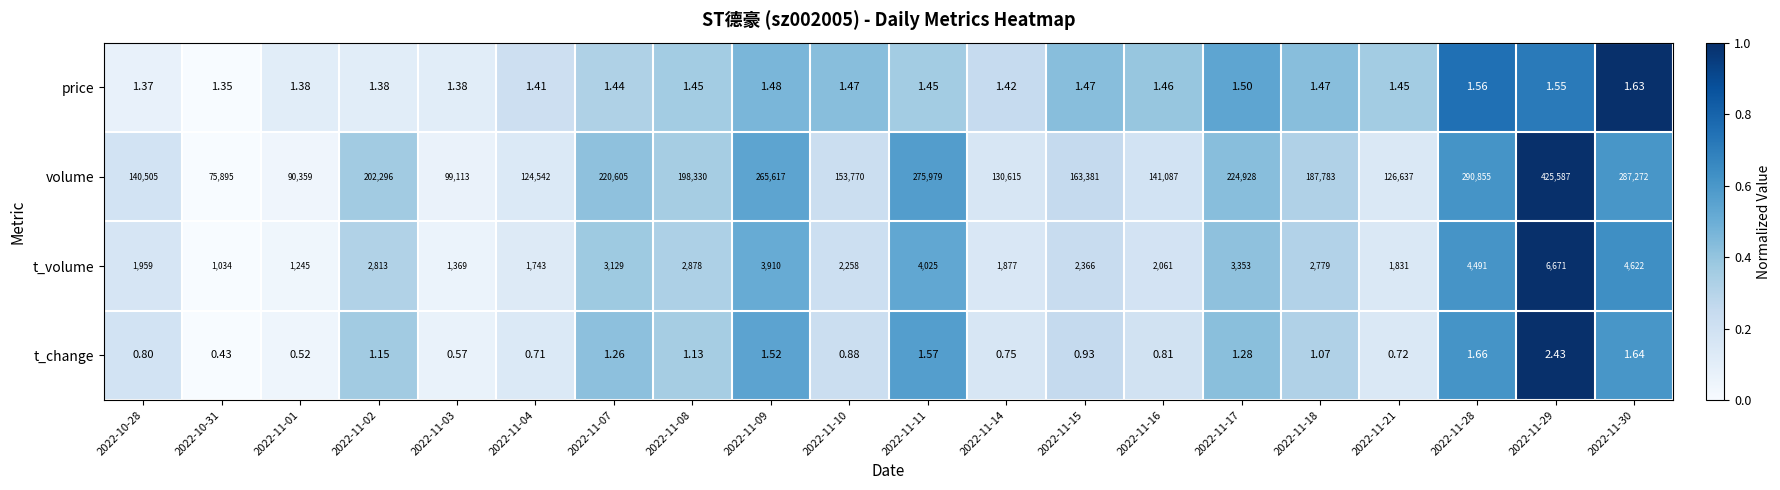

At 2022-11-29, list the series in order from largest to smallest.

volume, t_volume, t_change, price